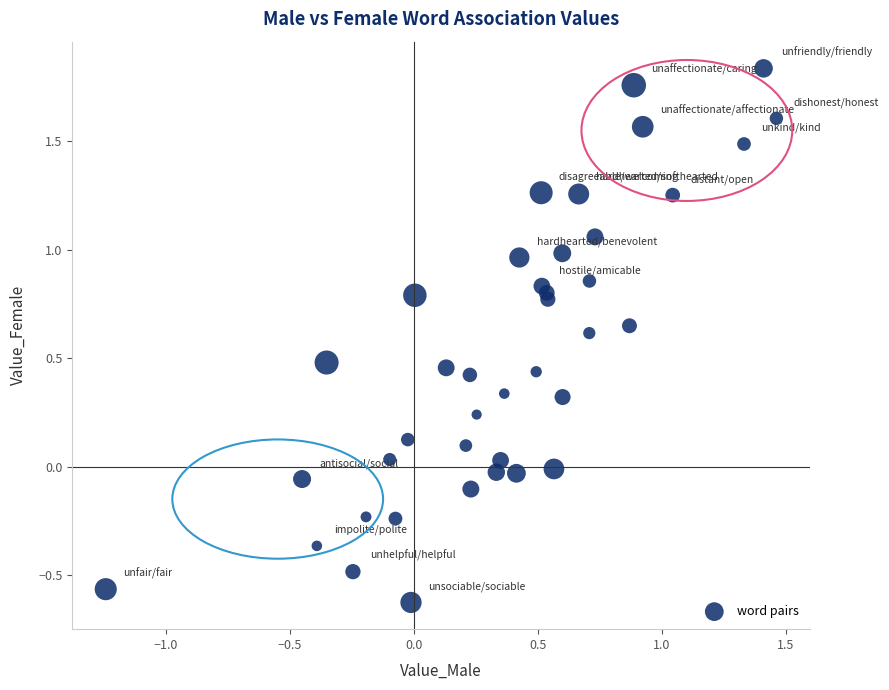

What is the range of Y values (max minus min)?

2.5